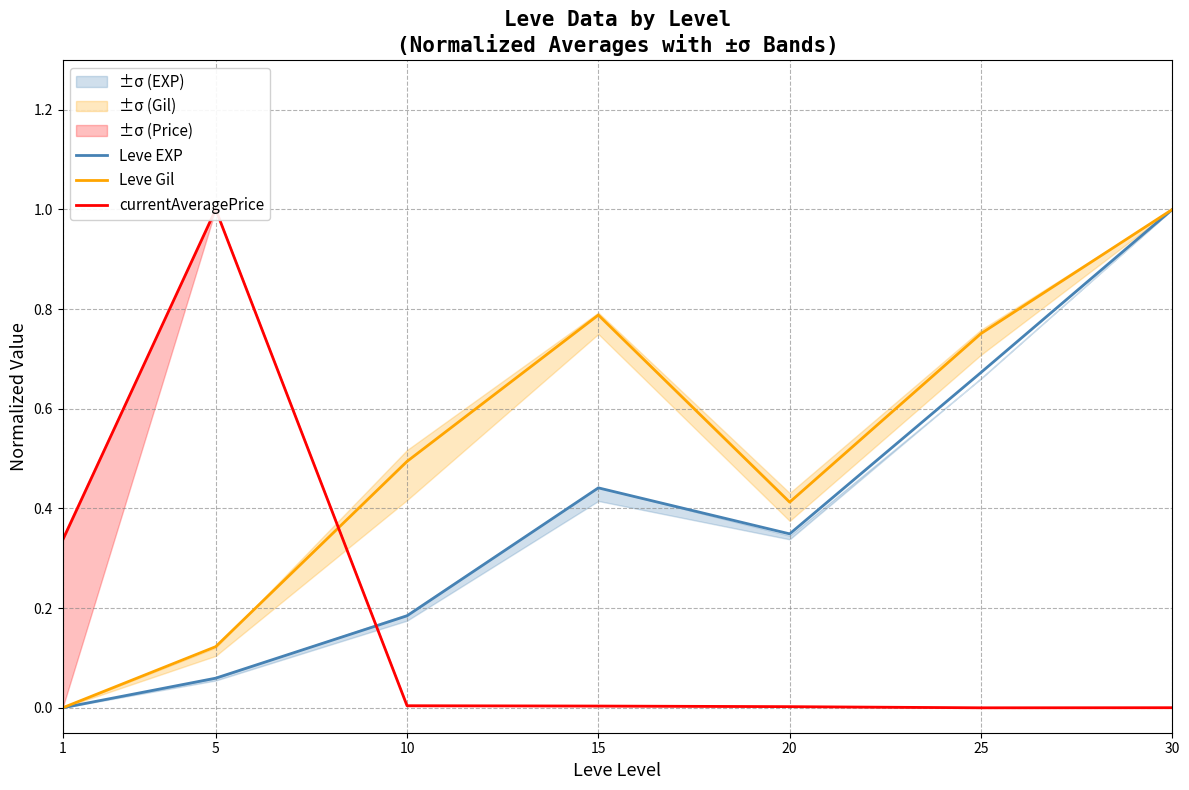

At which label is Leve Gil closest to 0?

1